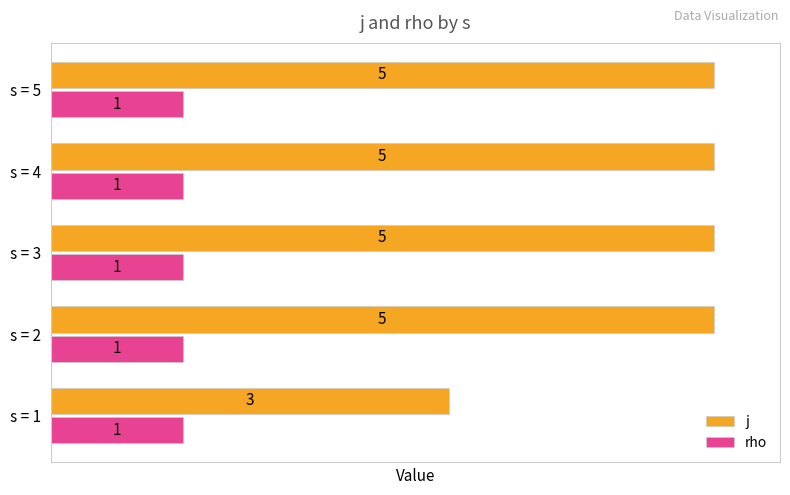

What is the average value of the rho series?

1